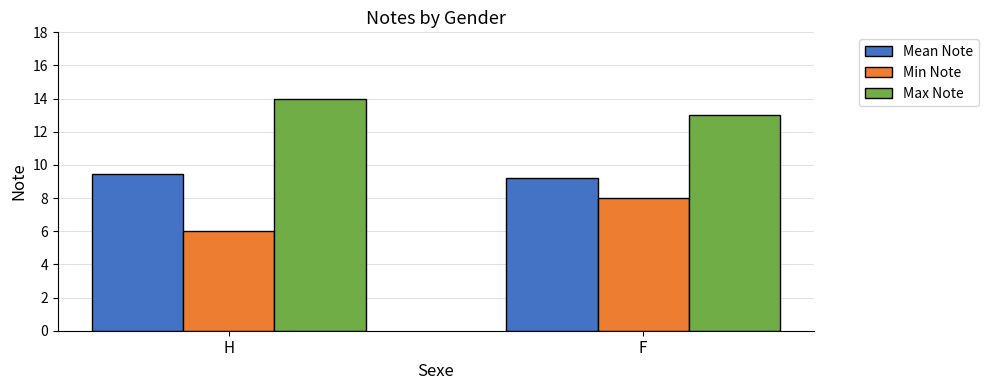

What are all the series names shown in the legend?

Mean Note, Min Note, Max Note